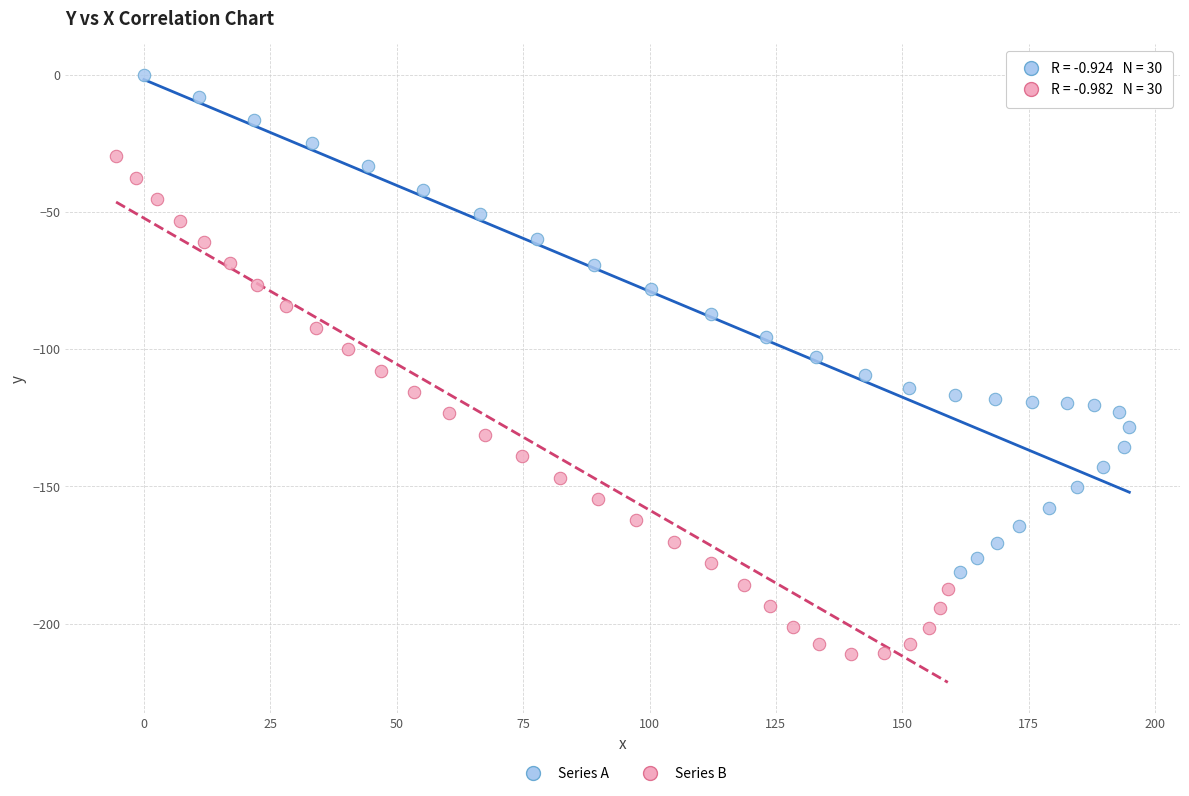

Which series contains the highest Y value?

Series A